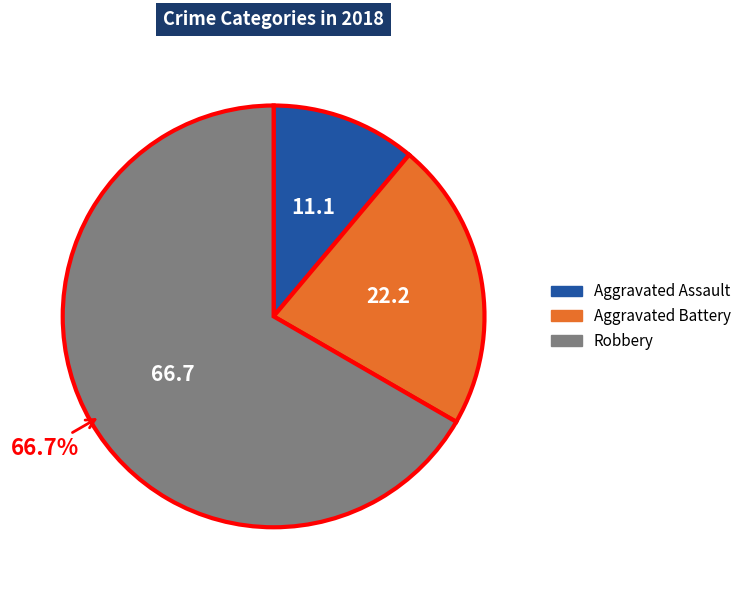

Which slice represents more than half of the pie?

Robbery